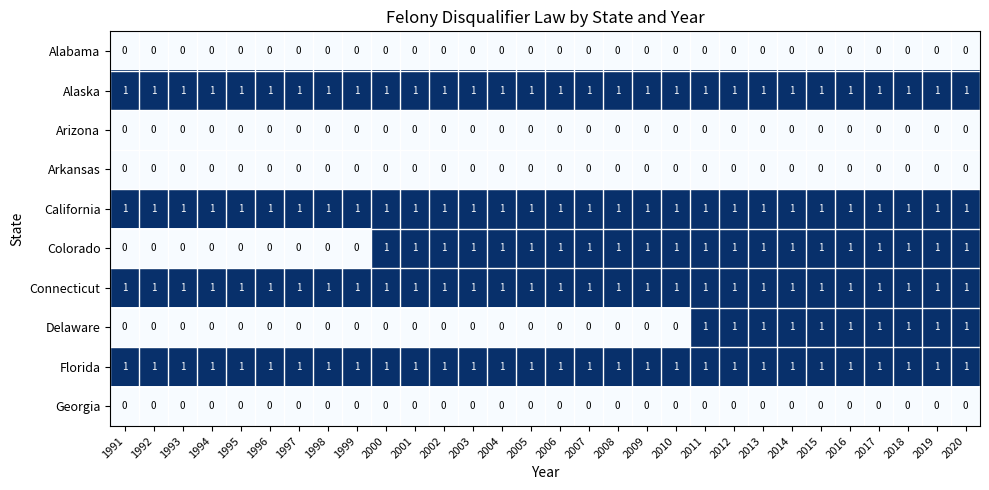

What is the difference between the highest and lowest values at 2014?

1